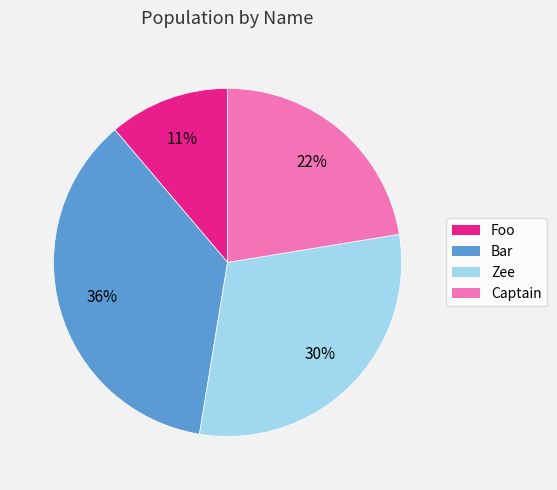

To the nearest percent, what is the difference between the Zee and Captain slice percentages?

8%